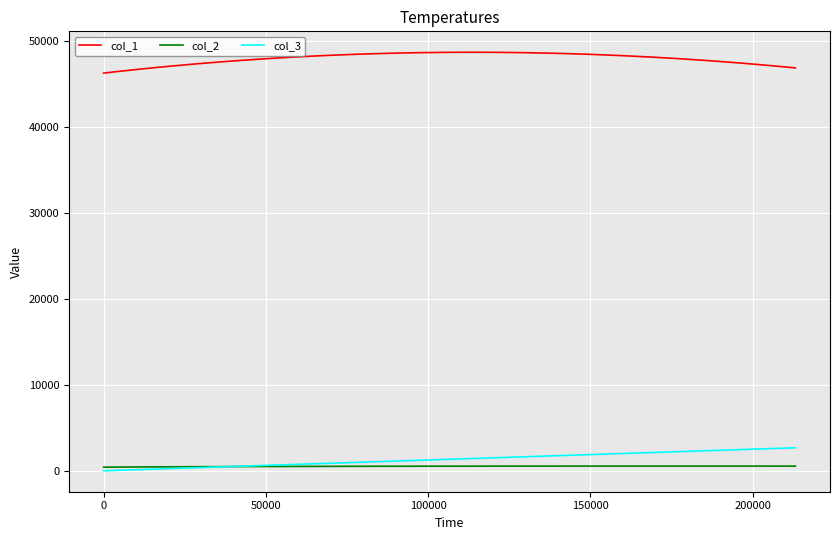

Which series has the largest total across all categories?

col_1